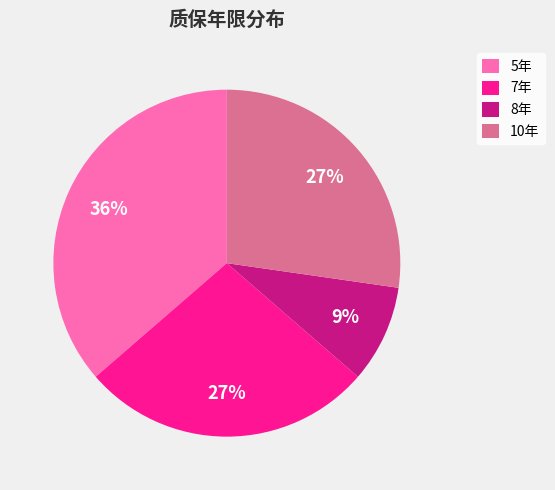

Is there a majority slice in this chart?

No